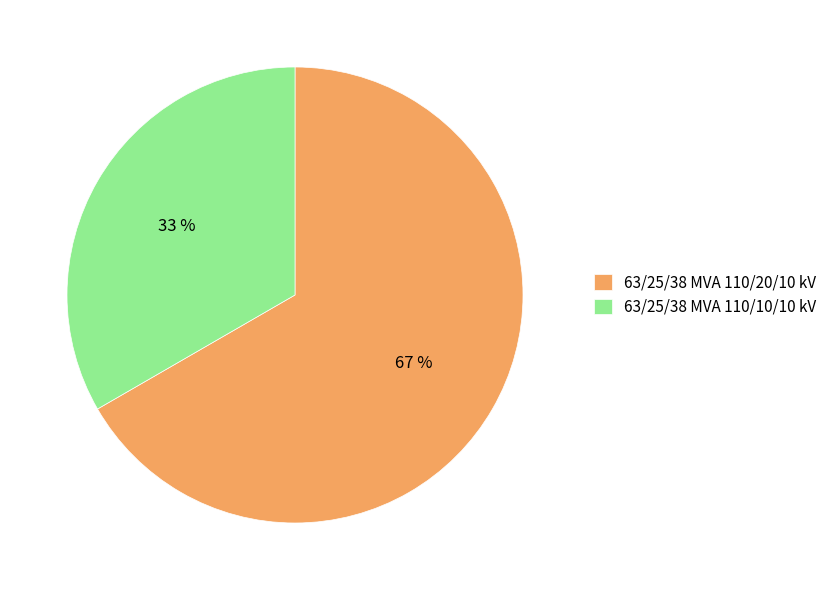

Combined, do 63/25/38 MVA 110/20/10 kV and 63/25/38 MVA 110/10/10 kV account for over 50%?

Yes